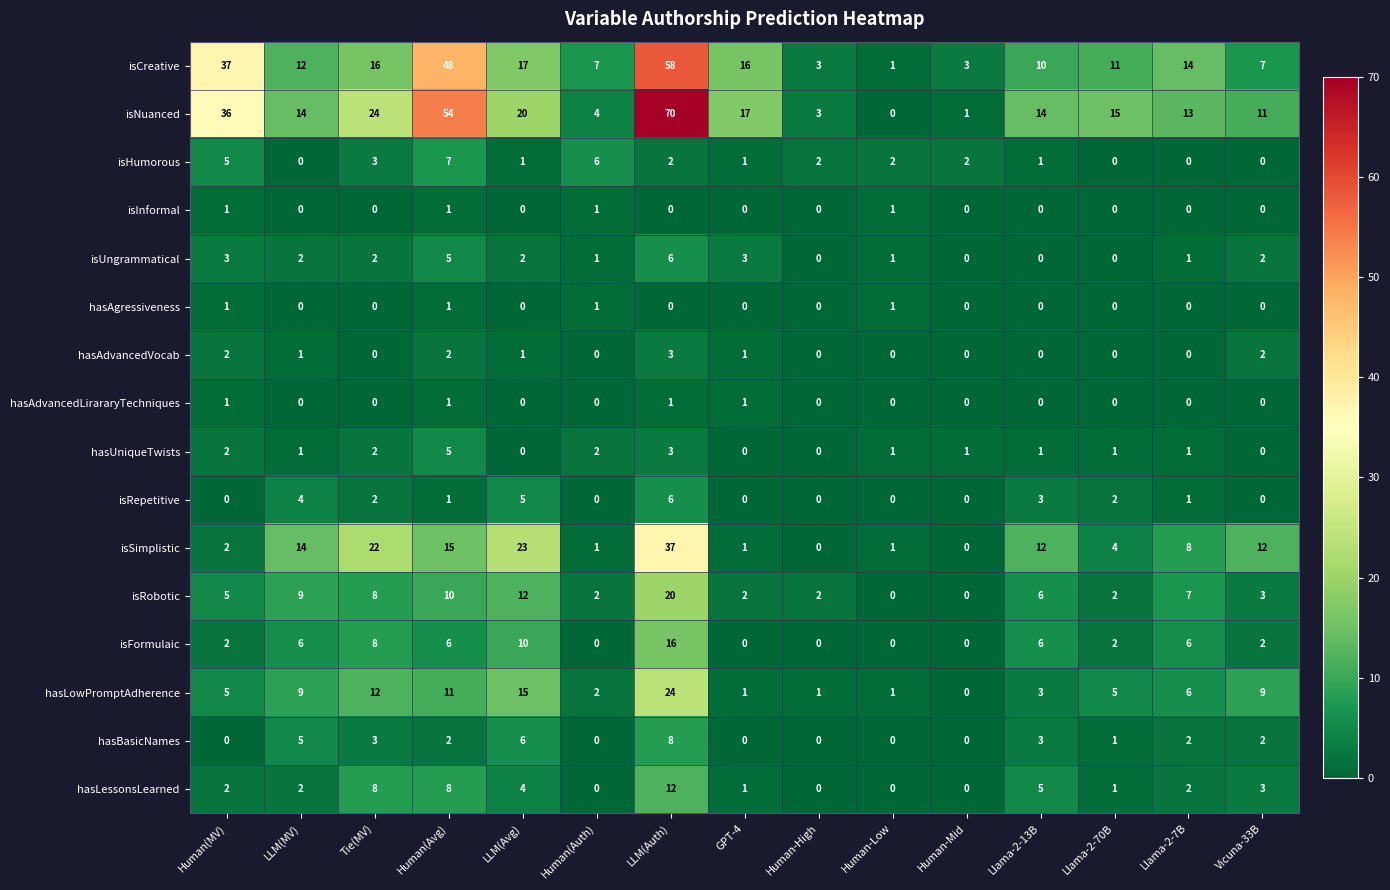

Which series has the widest spread of values?

isNuanced